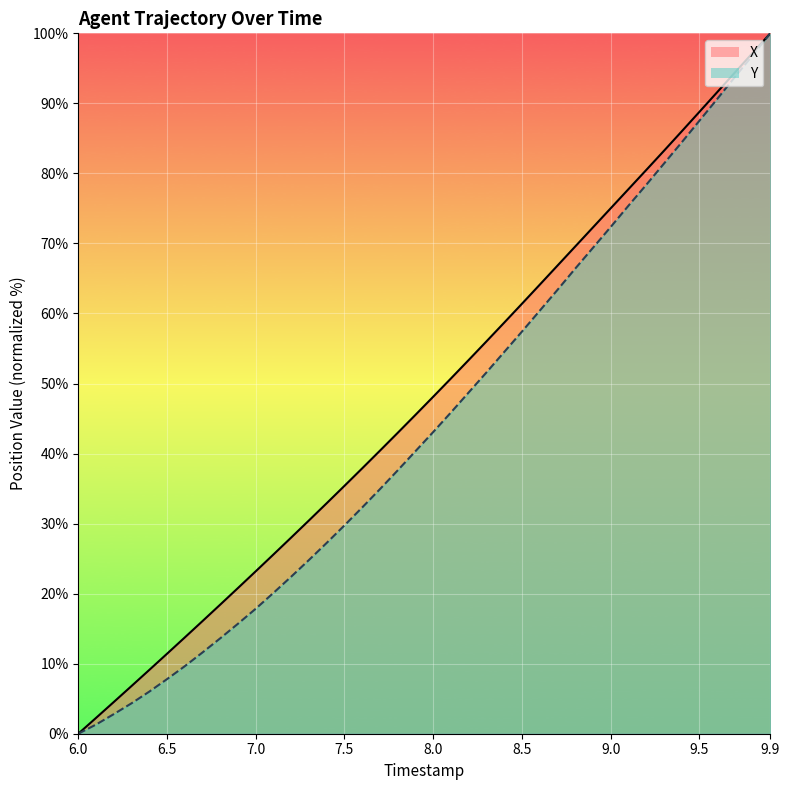

At how many categories does at least one series exceed 1?

39